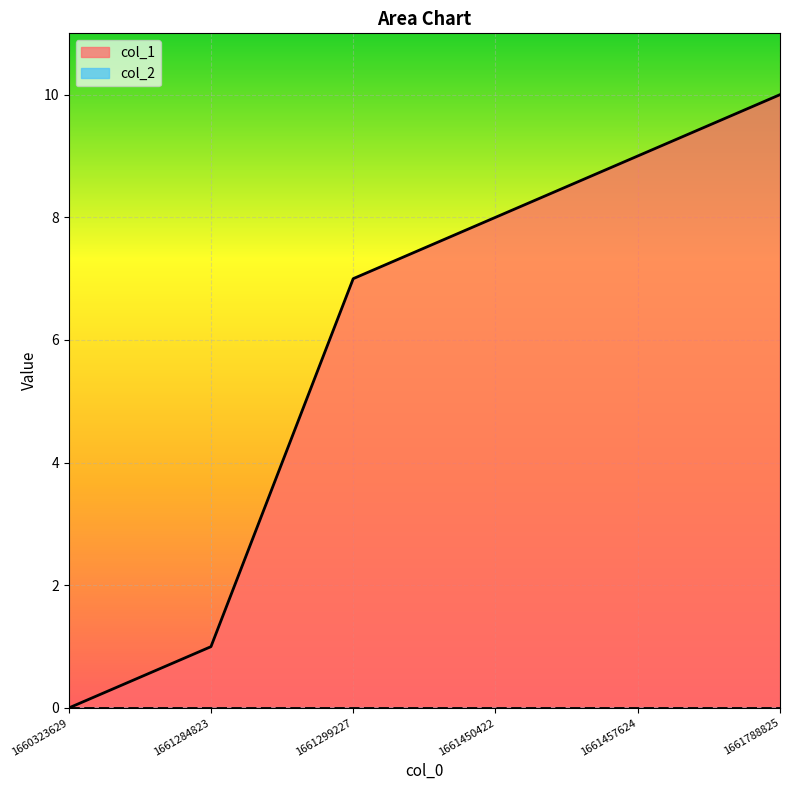

What is the average value?

6